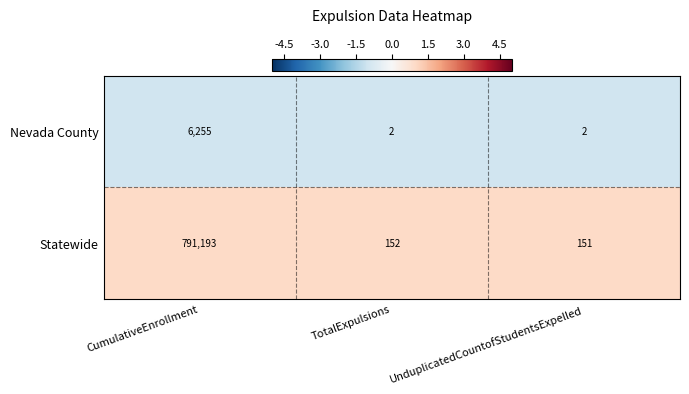

At which label does Statewide reach its minimum?

UnduplicatedCountofStudentsExpelled